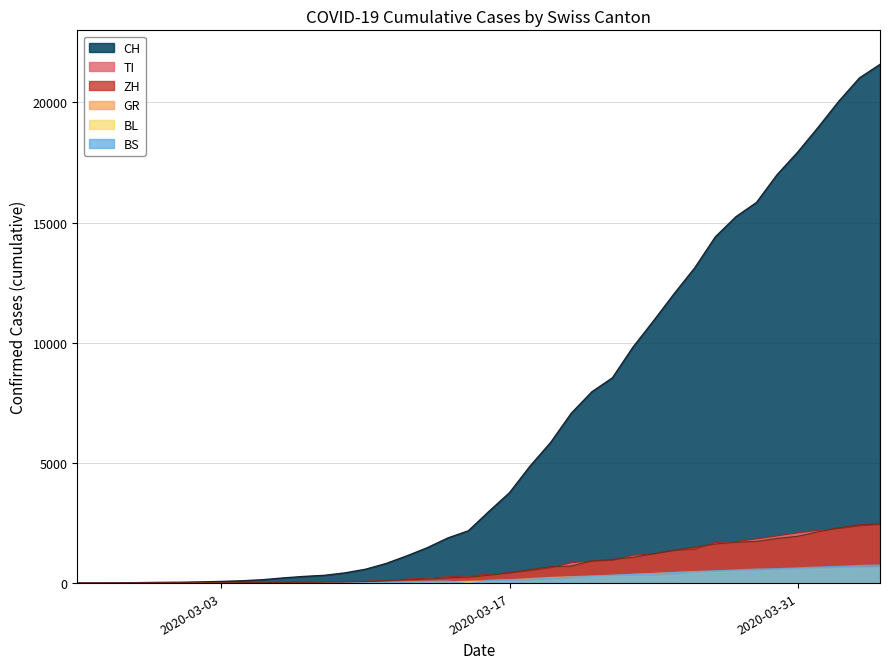

Does the chart display data point markers on the line(s)?

No